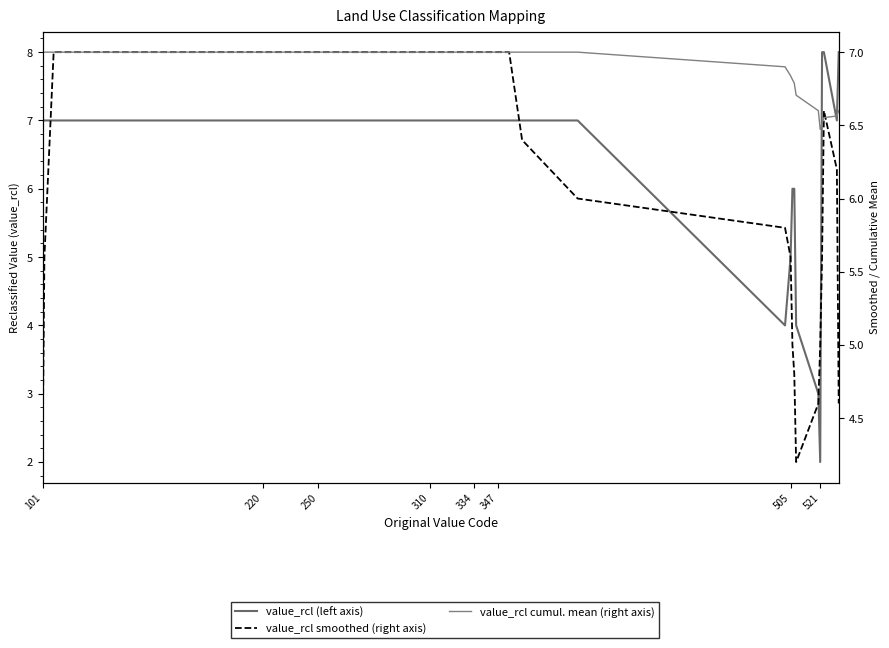

What is the greatest value displayed?

8.0